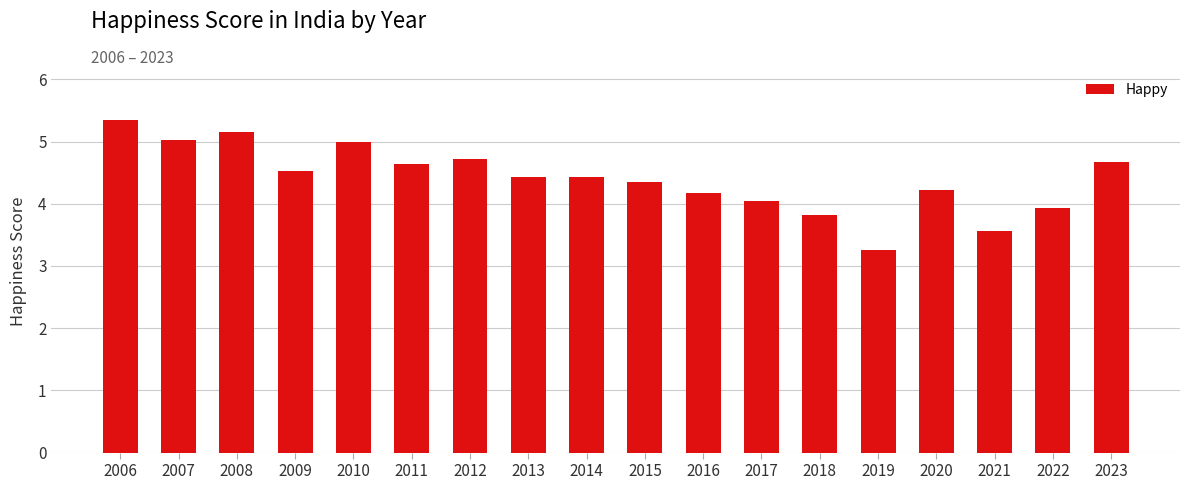

Between 2014 and 2012, which is larger?

2012